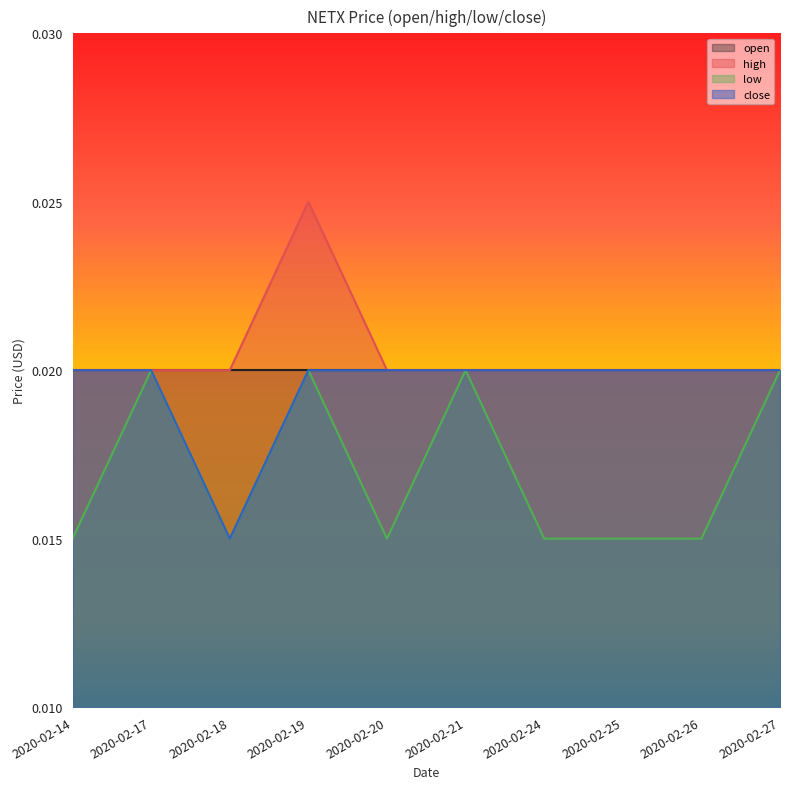

Is it true that low equals 0.0 at 2020-02-19?

True